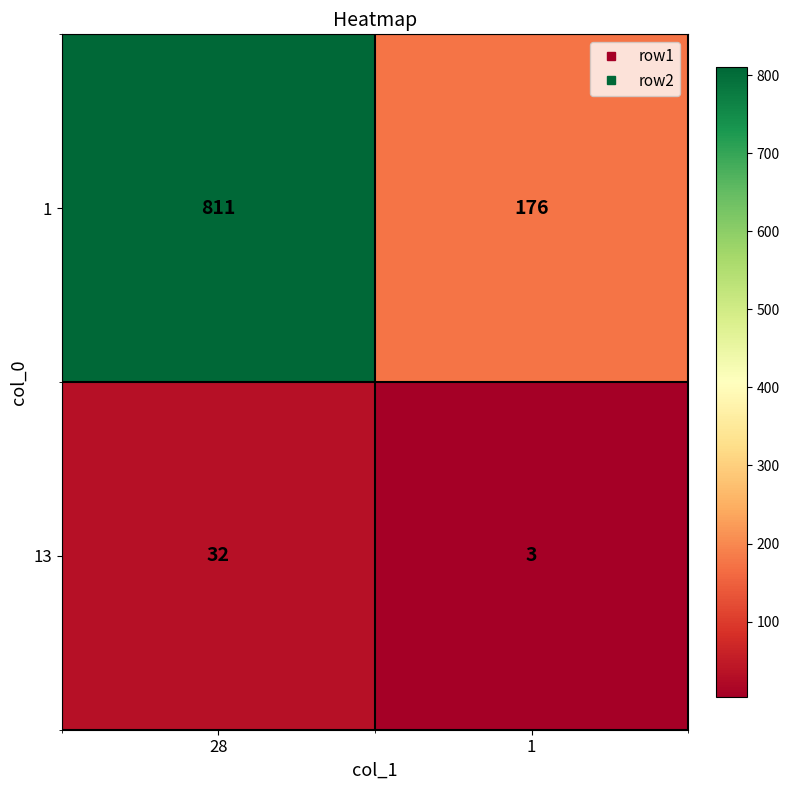

What is the total value across all series at 1?

179